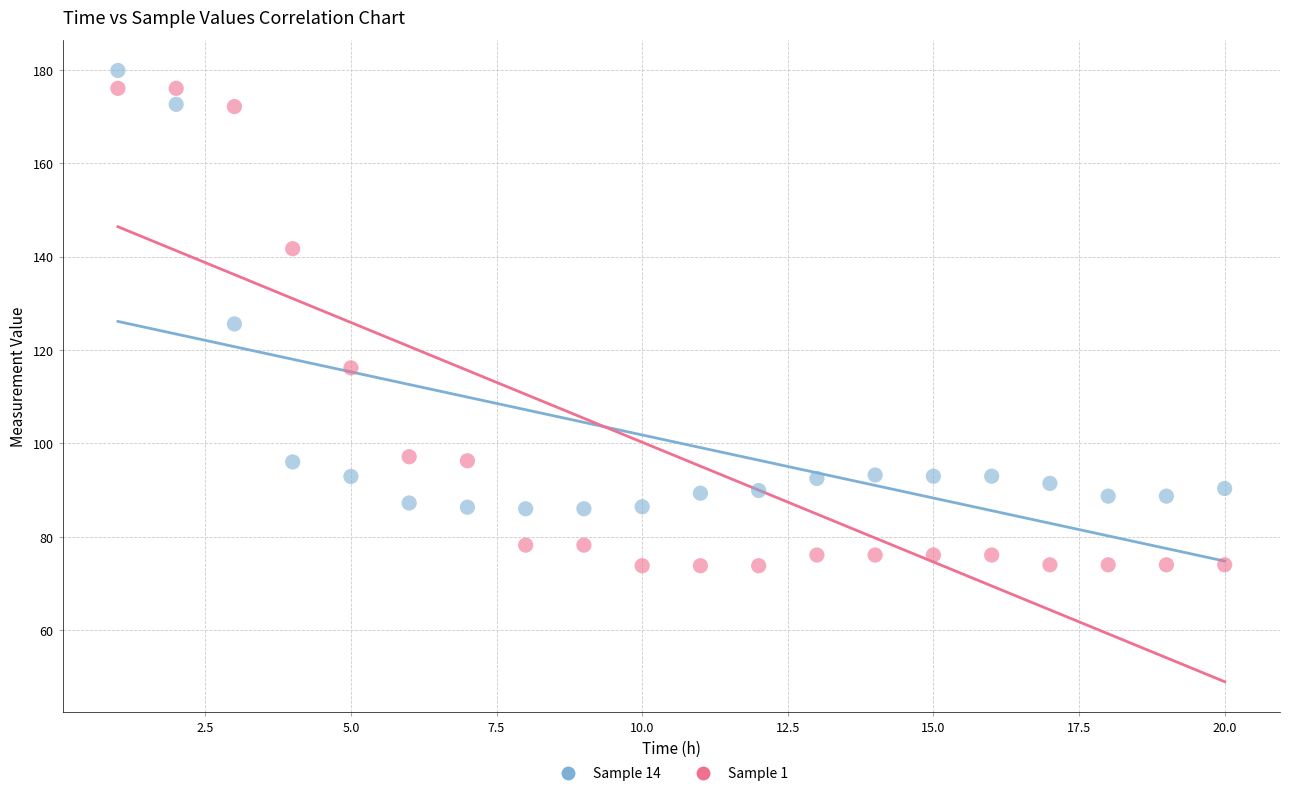

What are all the series names shown in the legend?

Sample 14, Sample 1